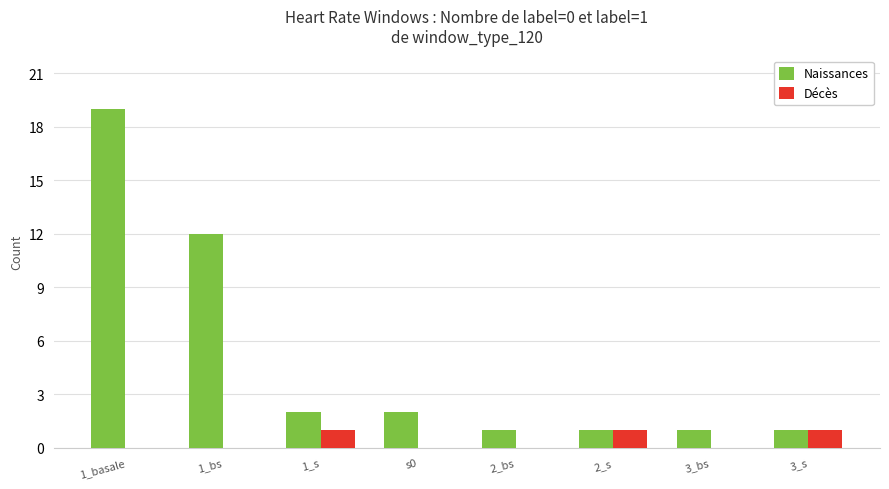

What is the sum of all Décès values?

3